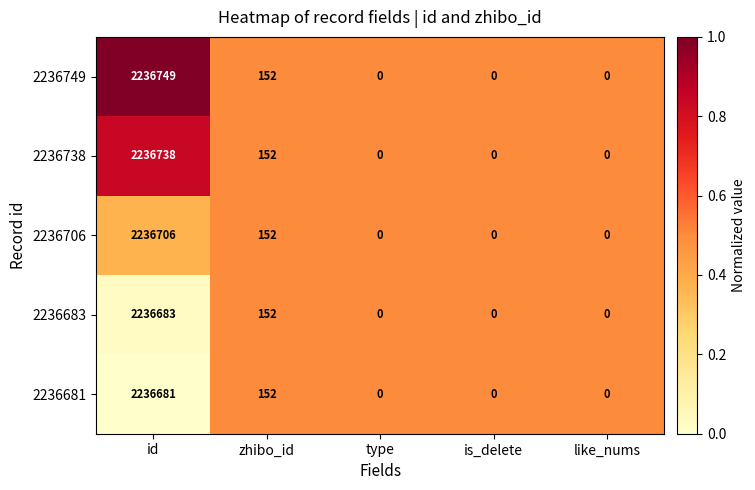

Which series has the largest total across all categories?

2236749